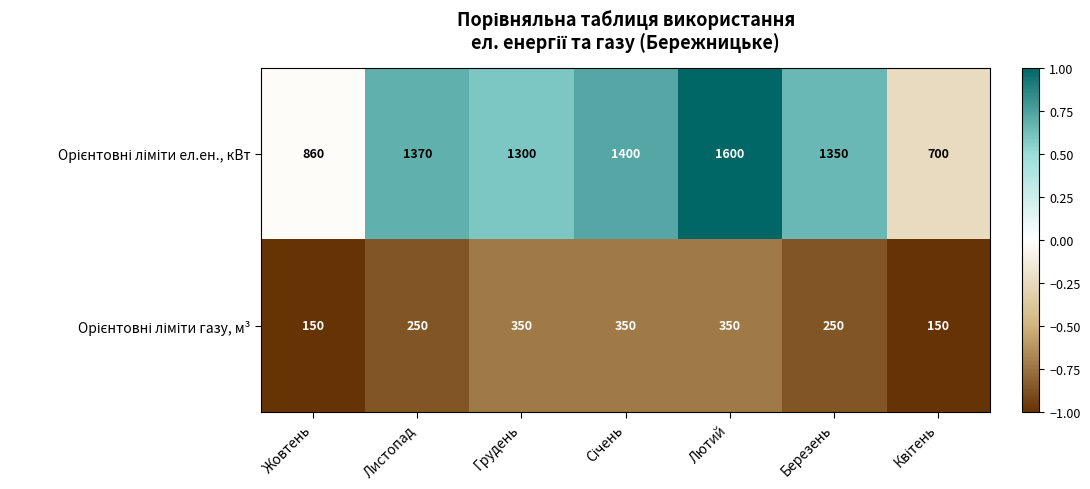

At how many categories does at least one series exceed 546?

7